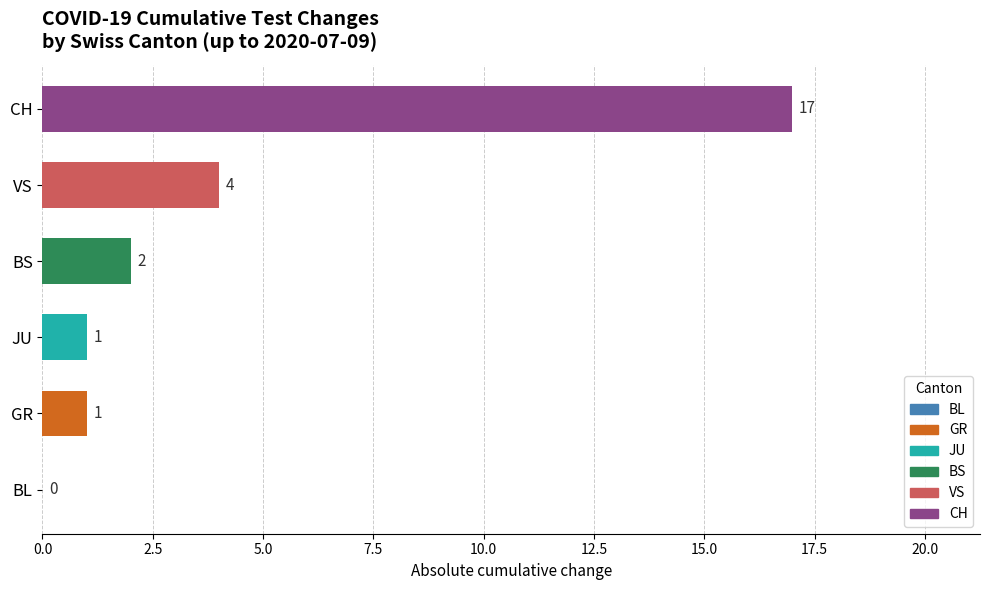

Is it true that JU equals 0 at 18?

False